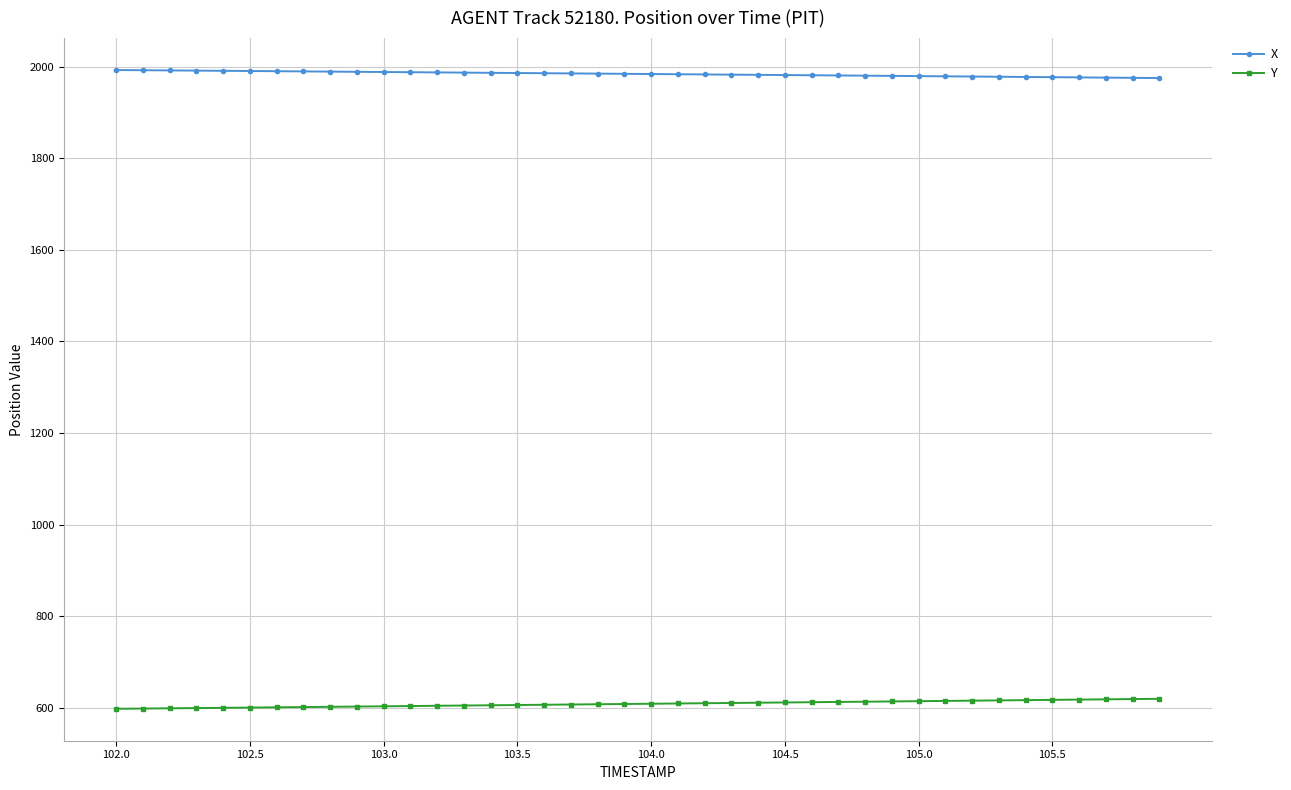

What is the value of the Y point at the 36th from the left?

617.5